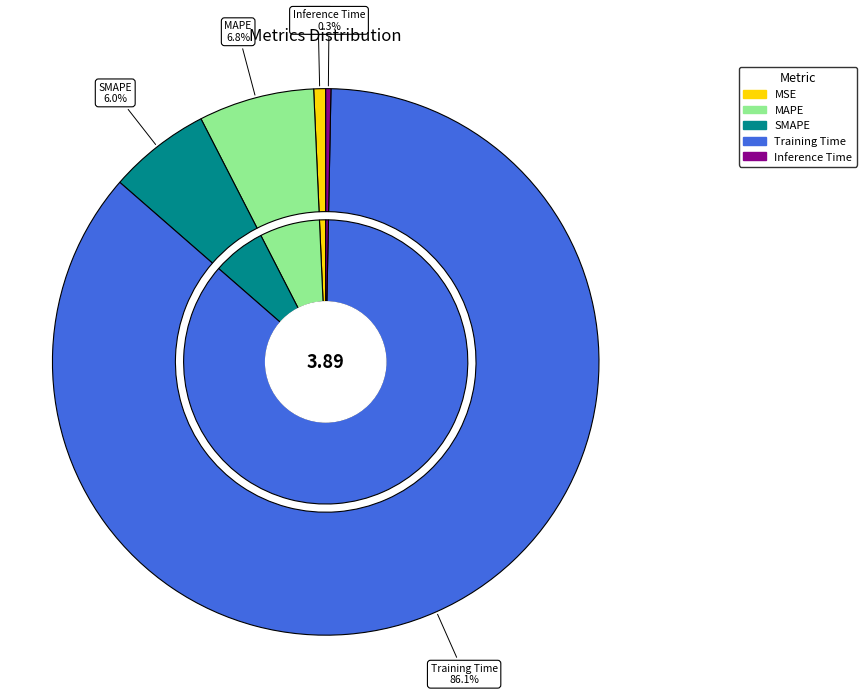

How many segments does this pie chart have?

5